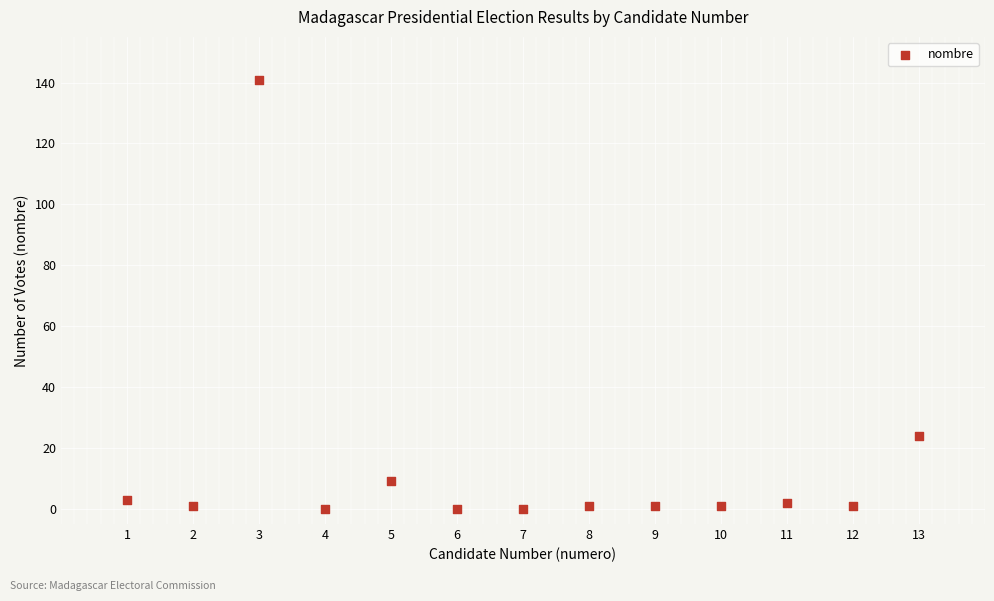

What Y value in the scatter plot is closest to 70?

24